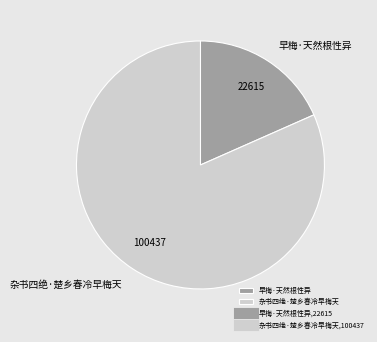

Count the number of slices in the pie.

2